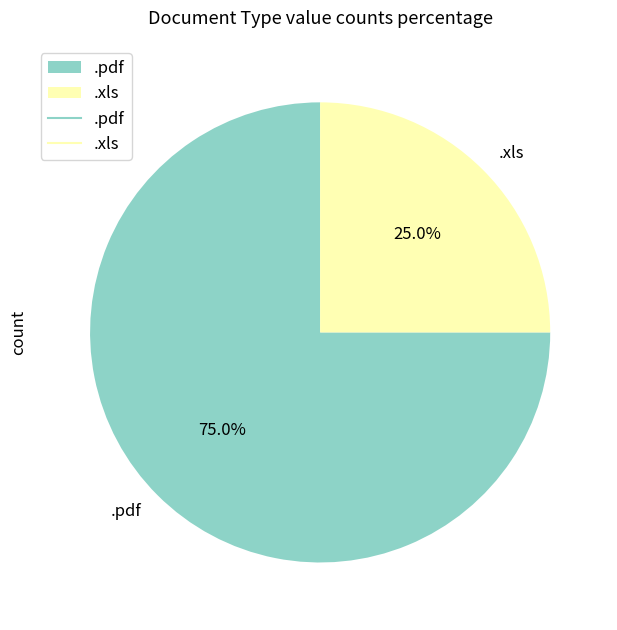

Combined, do .xls and .pdf account for over 50%?

Yes